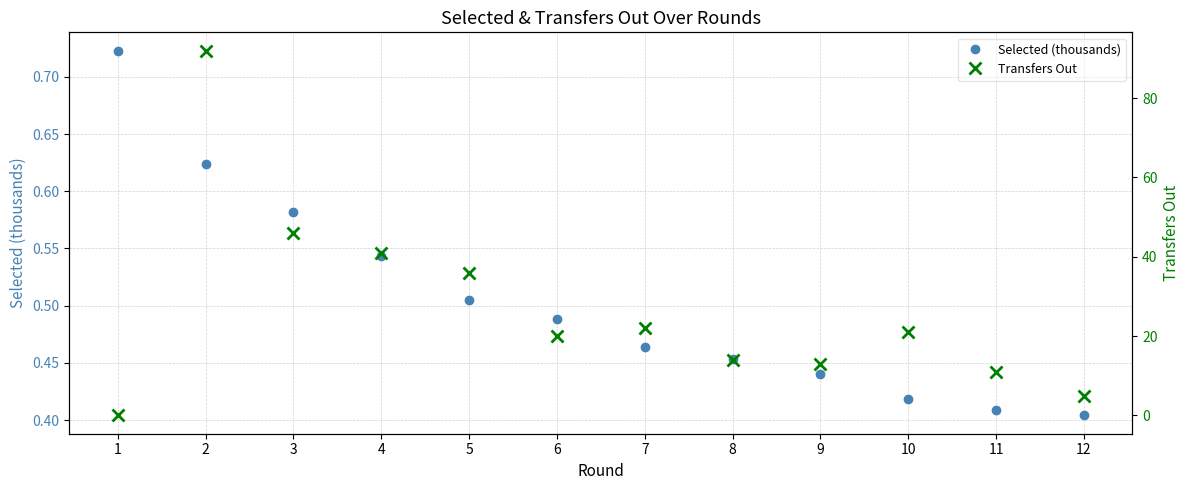

What is the average value of the Transfers Out series?

26.8